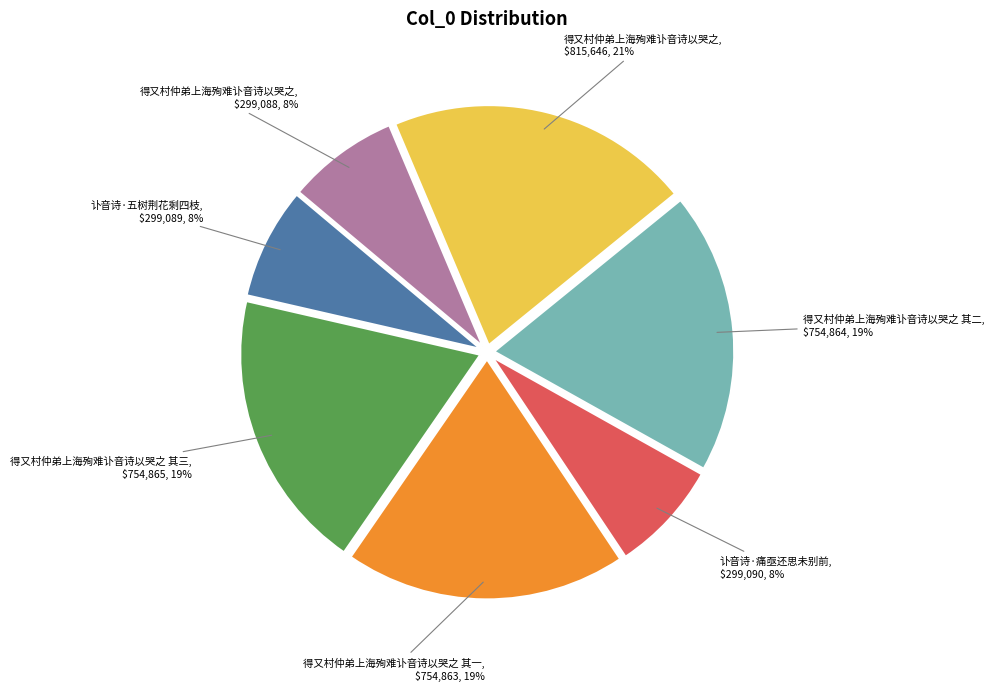

Is there a majority slice in this chart?

No